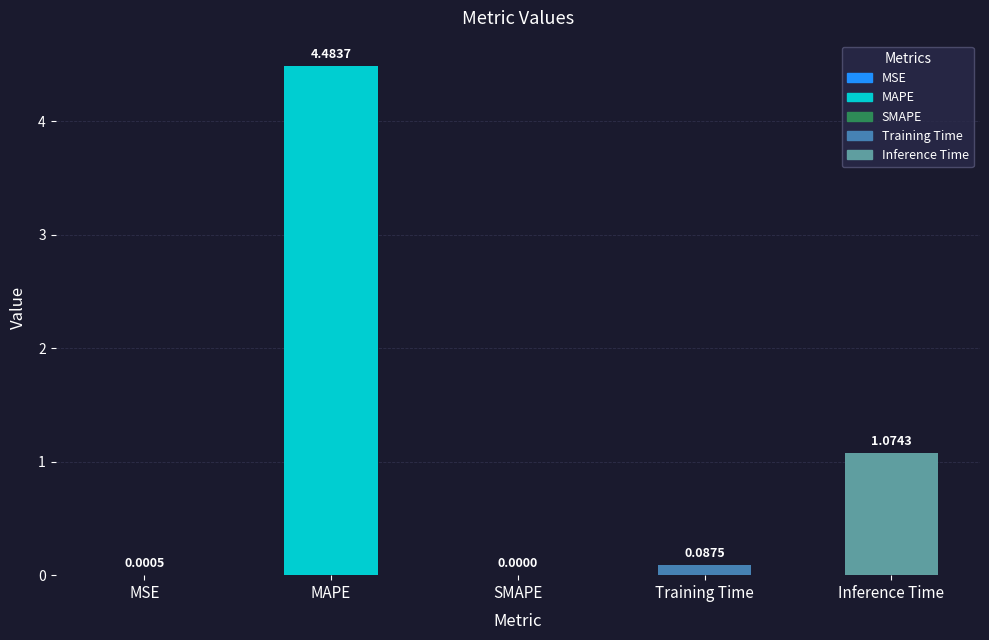

What is the sum of the values at Inference Time and MAPE?

5.6